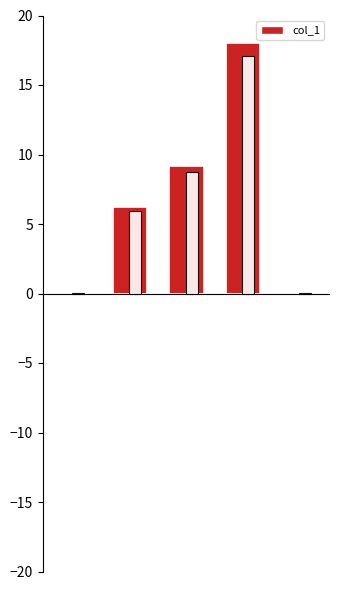

At how many categories does at least one series exceed 3?

3